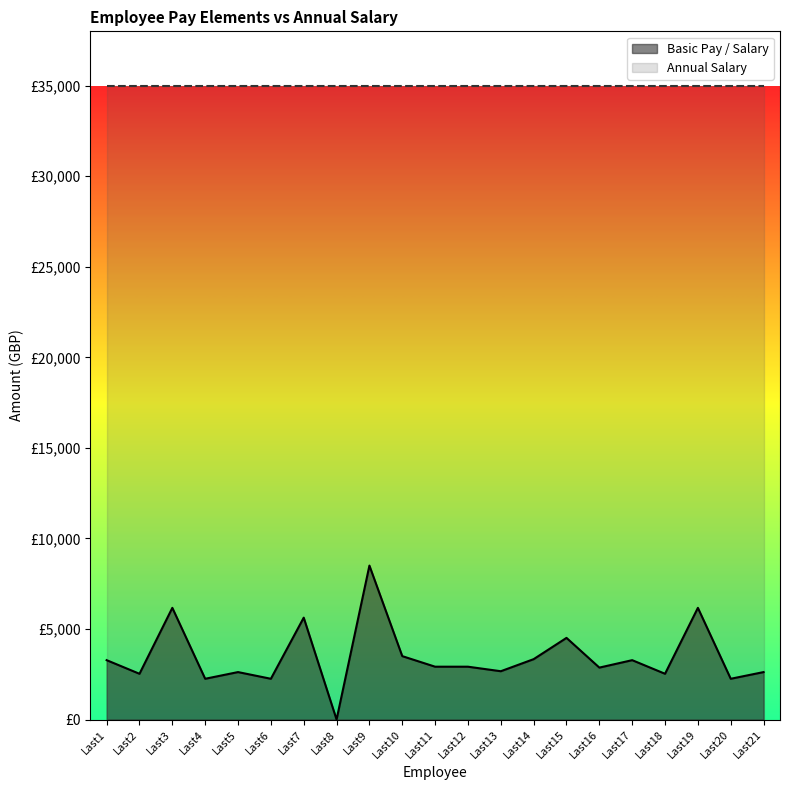

The value at Last21 is 990.1. True or false?

False